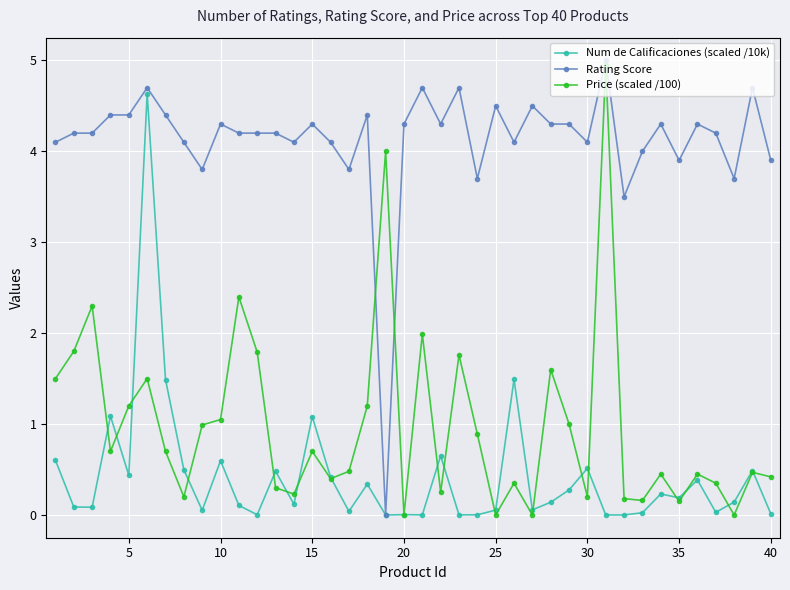

Which series has the largest total across all categories?

Rating Score